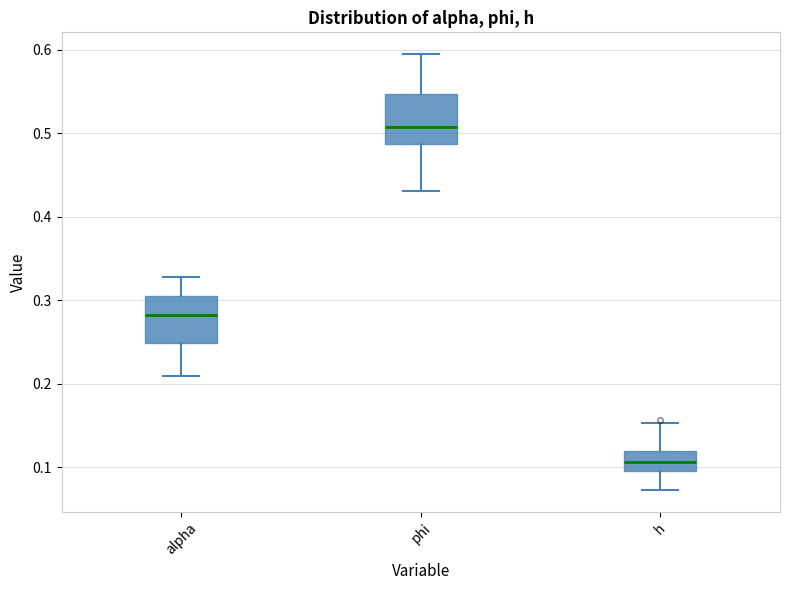

Reading left to right, read every box against the y-axis: the position of its median line, the range the box covers, and the ends of its whiskers. The values are not printed on the chart, so give them approximately, as read against the axis.

alpha: median 0.28, box 0.25 to 0.31, whiskers 0.21 to 0.33
phi: median 0.51, box 0.49 to 0.55, whiskers 0.43 to 0.59
h: median 0.11, box 0.10 to 0.12, whiskers 0.07 to 0.15